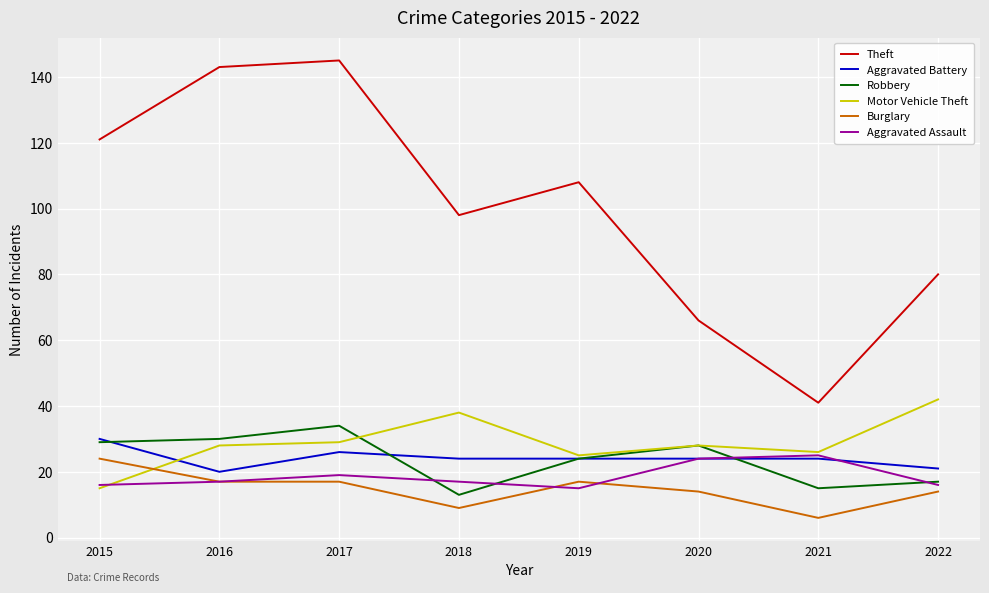

What is the spread (max minus min) of values at 2019?

93